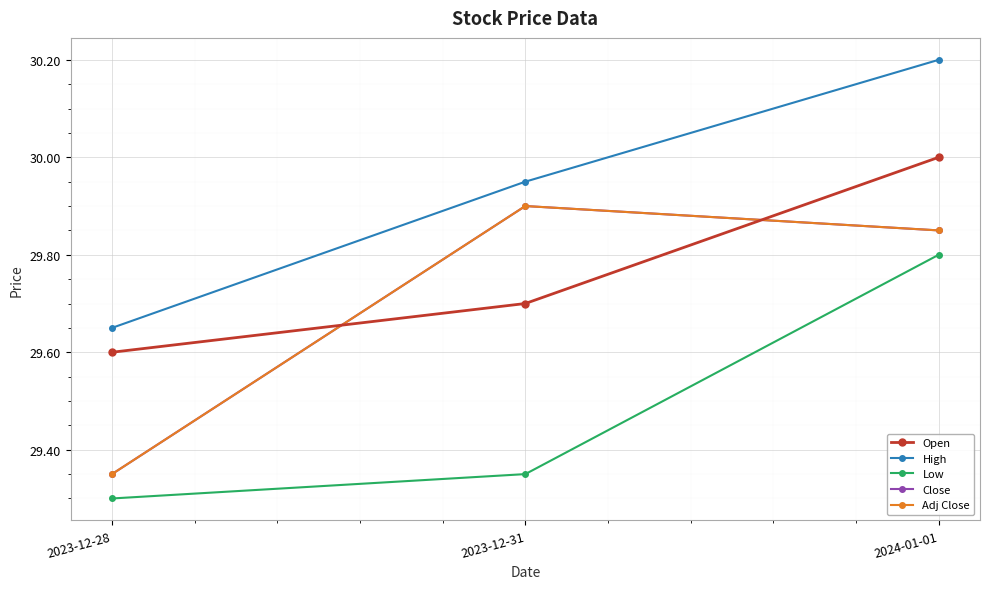

The Open series shows 29.7 at 2023-12-31. True or false?

True